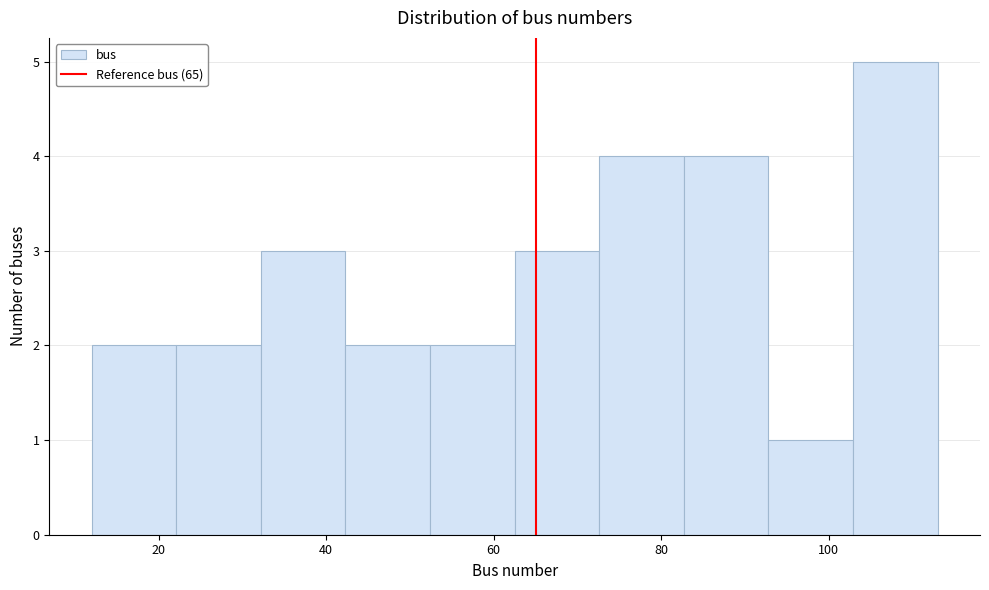

Over which range of the x-axis is the bar tallest?

102 to 114